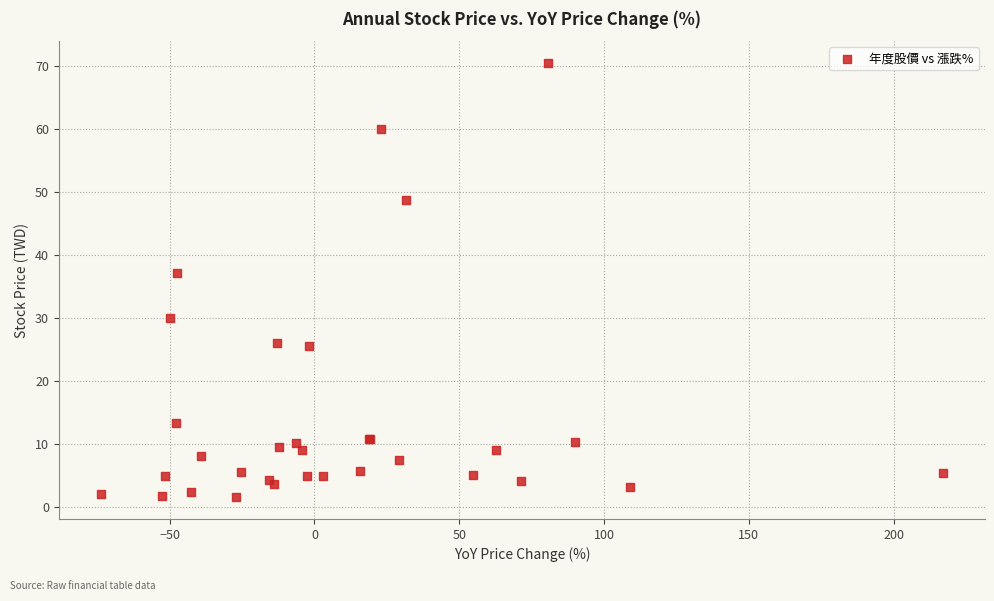

What Y value in the scatter plot is closest to 36?

37.1